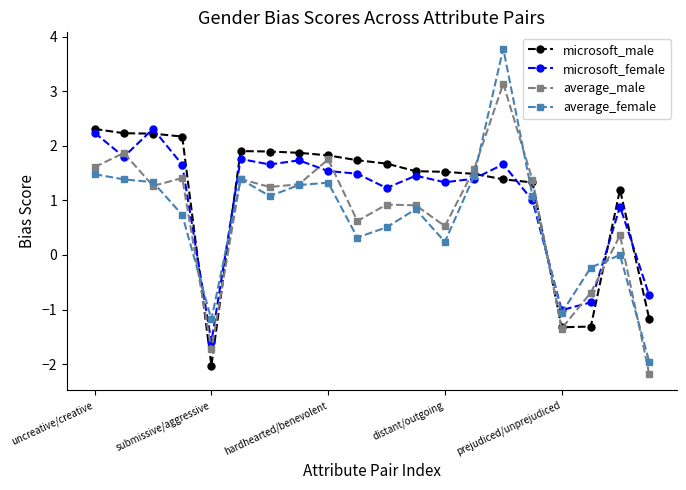

What is the maximum value shown in the chart?

3.8